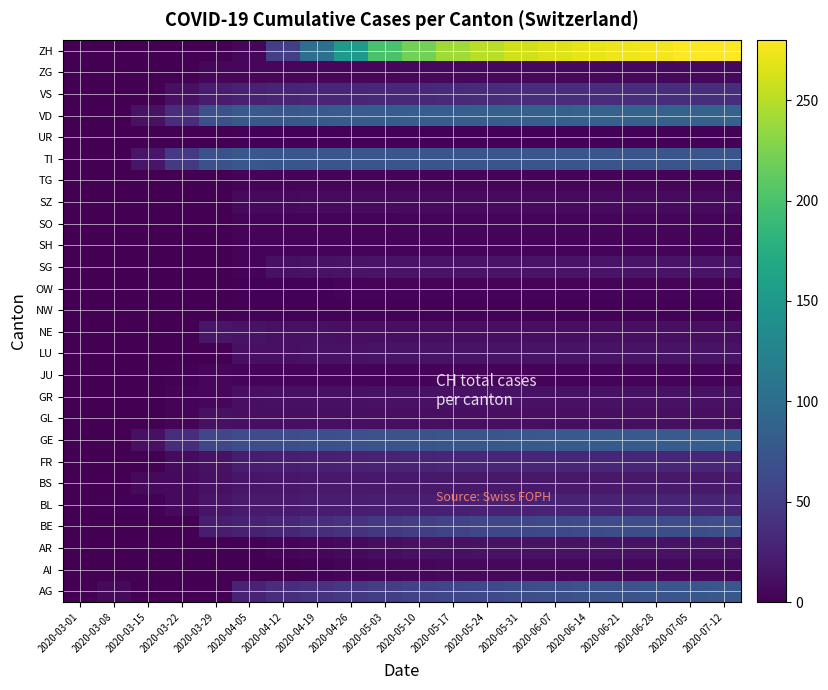

Reading left to right, list all the values displayed in this chart.

AG: 2020-03-01=0	2020-03-08=7	2020-03-15=0	2020-03-22=0	2020-03-29=0	2020-04-05=27	2020-04-12=35	2020-04-19=40	2020-04-26=45	2020-05-03=50	2020-05-10=55	2020-05-17=60	2020-05-24=62	2020-05-31=65	2020-06-07=67	2020-06-14=70	2020-06-21=72	2020-06-28=74	2020-07-05=75	2020-07-12=76
AI: 2020-03-01=0	2020-03-08=0	2020-03-15=0	2020-03-22=0	2020-03-29=0	2020-04-05=0	2020-04-12=1	2020-04-19=2	2020-04-26=3	2020-05-03=4	2020-05-10=5	2020-05-17=6	2020-05-24=6	2020-05-31=6	2020-06-07=6	2020-06-14=6	2020-06-21=6	2020-06-28=6	2020-07-05=6	2020-07-12=6
AR: 2020-03-01=0	2020-03-08=0	2020-03-15=0	2020-03-22=0	2020-03-29=0	2020-04-05=0	2020-04-12=3	2020-04-19=5	2020-04-26=7	2020-05-03=9	2020-05-10=11	2020-05-17=12	2020-05-24=13	2020-05-31=13	2020-06-07=13	2020-06-14=13	2020-06-21=13	2020-06-28=13	2020-07-05=13	2020-07-12=13
BE: 2020-03-01=0	2020-03-08=0	2020-03-15=0	2020-03-22=0	2020-03-29=21	2020-04-05=26	2020-04-12=30	2020-04-19=35	2020-04-26=40	2020-05-03=45	2020-05-10=50	2020-05-17=55	2020-05-24=58	2020-05-31=60	2020-06-07=62	2020-06-14=63	2020-06-21=64	2020-06-28=65	2020-07-05=65	2020-07-12=66
BL: 2020-03-01=0	2020-03-08=2	2020-03-15=2	2020-03-22=7	2020-03-29=15	2020-04-05=19	2020-04-12=19	2020-04-19=21	2020-04-26=22	2020-05-03=23	2020-05-10=24	2020-05-17=25	2020-05-24=26	2020-05-31=26	2020-06-07=27	2020-06-14=27	2020-06-21=27	2020-06-28=28	2020-07-05=28	2020-07-12=28
BS: 2020-03-01=0	2020-03-08=1	2020-03-15=7	2020-03-22=7	2020-03-29=12	2020-04-05=16	2020-04-12=17	2020-04-19=18	2020-04-26=18	2020-05-03=18	2020-05-10=18	2020-05-17=18	2020-05-24=18	2020-05-31=18	2020-06-07=18	2020-06-14=18	2020-06-21=18	2020-06-28=18	2020-07-05=18	2020-07-12=18
FR: 2020-03-01=0	2020-03-08=0	2020-03-15=0	2020-03-22=8	2020-03-29=13	2020-04-05=21	2020-04-12=23	2020-04-19=25	2020-04-26=26	2020-05-03=27	2020-05-10=28	2020-05-17=29	2020-05-24=30	2020-05-31=30	2020-06-07=30	2020-06-14=30	2020-06-21=30	2020-06-28=30	2020-07-05=30	2020-07-12=30
GE: 2020-03-01=0	2020-03-08=0	2020-03-15=12	2020-03-22=36	2020-03-29=59	2020-04-05=64	2020-04-12=65	2020-04-19=67	2020-04-26=68	2020-05-03=70	2020-05-10=72	2020-05-17=74	2020-05-24=75	2020-05-31=76	2020-06-07=77	2020-06-14=78	2020-06-21=78	2020-06-28=79	2020-07-05=79	2020-07-12=80
GL: 2020-03-01=0	2020-03-08=0	2020-03-15=0	2020-03-22=3	2020-03-29=11	2020-04-05=10	2020-04-12=10	2020-04-19=10	2020-04-26=10	2020-05-03=10	2020-05-10=10	2020-05-17=10	2020-05-24=10	2020-05-31=10	2020-06-07=10	2020-06-14=10	2020-06-21=10	2020-06-28=10	2020-07-05=10	2020-07-12=10
GR: 2020-03-01=0	2020-03-08=0	2020-03-15=1	2020-03-22=3	2020-03-29=5	2020-04-05=10	2020-04-12=11	2020-04-19=12	2020-04-26=12	2020-05-03=13	2020-05-10=13	2020-05-17=13	2020-05-24=13	2020-05-31=13	2020-06-07=13	2020-06-14=13	2020-06-21=13	2020-06-28=13	2020-07-05=13	2020-07-12=13
JU: 2020-03-01=0	2020-03-08=0	2020-03-15=0	2020-03-22=2	2020-03-29=5	2020-04-05=3	2020-04-12=3	2020-04-19=3	2020-04-26=3	2020-05-03=3	2020-05-10=3	2020-05-17=3	2020-05-24=3	2020-05-31=3	2020-06-07=3	2020-06-14=3	2020-06-21=3	2020-06-28=3	2020-07-05=3	2020-07-12=3
LU: 2020-03-01=0	2020-03-08=0	2020-03-15=0	2020-03-22=0	2020-03-29=0	2020-04-05=12	2020-04-12=12	2020-04-19=13	2020-04-26=13	2020-05-03=14	2020-05-10=14	2020-05-17=14	2020-05-24=14	2020-05-31=14	2020-06-07=14	2020-06-14=14	2020-06-21=14	2020-06-28=14	2020-07-05=14	2020-07-12=14
NE: 2020-03-01=0	2020-03-08=0	2020-03-15=0	2020-03-22=0	2020-03-29=16	2020-04-05=14	2020-04-12=12	2020-04-19=11	2020-04-26=10	2020-05-03=10	2020-05-10=10	2020-05-17=10	2020-05-24=10	2020-05-31=10	2020-06-07=10	2020-06-14=10	2020-06-21=10	2020-06-28=10	2020-07-05=10	2020-07-12=10
NW: 2020-03-01=0	2020-03-08=0	2020-03-15=0	2020-03-22=0	2020-03-29=0	2020-04-05=2	2020-04-12=2	2020-04-19=2	2020-04-26=2	2020-05-03=2	2020-05-10=2	2020-05-17=2	2020-05-24=2	2020-05-31=2	2020-06-07=2	2020-06-14=2	2020-06-21=2	2020-06-28=2	2020-07-05=2	2020-07-12=2
OW: 2020-03-01=0	2020-03-08=0	2020-03-15=0	2020-03-22=0	2020-03-29=0	2020-04-05=2	2020-04-12=2	2020-04-19=2	2020-04-26=3	2020-05-03=3	2020-05-10=3	2020-05-17=3	2020-05-24=3	2020-05-31=3	2020-06-07=3	2020-06-14=3	2020-06-21=3	2020-06-28=3	2020-07-05=3	2020-07-12=3
SG: 2020-03-01=0	2020-03-08=0	2020-03-15=0	2020-03-22=0	2020-03-29=1	2020-04-05=3	2020-04-12=12	2020-04-19=13	2020-04-26=14	2020-05-03=15	2020-05-10=15	2020-05-17=15	2020-05-24=15	2020-05-31=15	2020-06-07=15	2020-06-14=15	2020-06-21=15	2020-06-28=15	2020-07-05=15	2020-07-12=15
SH: 2020-03-01=0	2020-03-08=0	2020-03-15=0	2020-03-22=0	2020-03-29=1	2020-04-05=3	2020-04-12=3	2020-04-19=3	2020-04-26=3	2020-05-03=3	2020-05-10=3	2020-05-17=3	2020-05-24=3	2020-05-31=3	2020-06-07=3	2020-06-14=3	2020-06-21=3	2020-06-28=3	2020-07-05=3	2020-07-12=3
SO: 2020-03-01=0	2020-03-08=0	2020-03-15=0	2020-03-22=0	2020-03-29=0	2020-04-05=3	2020-04-12=3	2020-04-19=3	2020-04-26=3	2020-05-03=3	2020-05-10=4	2020-05-17=4	2020-05-24=4	2020-05-31=4	2020-06-07=4	2020-06-14=4	2020-06-21=4	2020-06-28=4	2020-07-05=4	2020-07-12=4
SZ: 2020-03-01=0	2020-03-08=0	2020-03-15=0	2020-03-22=0	2020-03-29=0	2020-04-05=7	2020-04-12=7	2020-04-19=8	2020-04-26=8	2020-05-03=8	2020-05-10=8	2020-05-17=8	2020-05-24=8	2020-05-31=8	2020-06-07=8	2020-06-14=8	2020-06-21=8	2020-06-28=8	2020-07-05=8	2020-07-12=8
TG: 2020-03-01=0	2020-03-08=0	2020-03-15=0	2020-03-22=0	2020-03-29=0	2020-04-05=3	2020-04-12=3	2020-04-19=3	2020-04-26=3	2020-05-03=3	2020-05-10=3	2020-05-17=3	2020-05-24=3	2020-05-31=3	2020-06-07=3	2020-06-14=3	2020-06-21=3	2020-06-28=3	2020-07-05=3	2020-07-12=3
TI: 2020-03-01=0	2020-03-08=0	2020-03-15=16	2020-03-22=46	2020-03-29=69	2020-04-05=76	2020-04-12=75	2020-04-19=74	2020-04-26=74	2020-05-03=74	2020-05-10=74	2020-05-17=74	2020-05-24=74	2020-05-31=74	2020-06-07=74	2020-06-14=74	2020-06-21=74	2020-06-28=74	2020-07-05=74	2020-07-12=74
UR: 2020-03-01=0	2020-03-08=0	2020-03-15=0	2020-03-22=0	2020-03-29=0	2020-04-05=2	2020-04-12=2	2020-04-19=2	2020-04-26=2	2020-05-03=2	2020-05-10=2	2020-05-17=2	2020-05-24=2	2020-05-31=2	2020-06-07=2	2020-06-14=2	2020-06-21=2	2020-06-28=2	2020-07-05=2	2020-07-12=2
VD: 2020-03-01=0	2020-03-08=1	2020-03-15=13	2020-03-22=36	2020-03-29=69	2020-04-05=77	2020-04-12=76	2020-04-19=78	2020-04-26=79	2020-05-03=80	2020-05-10=81	2020-05-17=82	2020-05-24=83	2020-05-31=84	2020-06-07=85	2020-06-14=86	2020-06-21=87	2020-06-28=87	2020-07-05=87	2020-07-12=88
VS: 2020-03-01=0	2020-03-08=1	2020-03-15=1	2020-03-22=11	2020-03-29=22	2020-04-05=26	2020-04-12=28	2020-04-19=29	2020-04-26=30	2020-05-03=31	2020-05-10=32	2020-05-17=33	2020-05-24=34	2020-05-31=35	2020-06-07=35	2020-06-14=36	2020-06-21=36	2020-06-28=37	2020-07-05=37	2020-07-12=37
ZG: 2020-03-01=0	2020-03-08=0	2020-03-15=0	2020-03-22=0	2020-03-29=5	2020-04-05=5	2020-04-12=5	2020-04-19=5	2020-04-26=5	2020-05-03=5	2020-05-10=6	2020-05-17=6	2020-05-24=6	2020-05-31=6	2020-06-07=6	2020-06-14=6	2020-06-21=6	2020-06-28=6	2020-07-05=6	2020-07-12=6
ZH: 2020-03-01=0	2020-03-08=0	2020-03-15=0	2020-03-22=0	2020-03-29=0	2020-04-05=5	2020-04-12=51	2020-04-19=100	2020-04-26=150	2020-05-03=200	2020-05-10=220	2020-05-17=240	2020-05-24=250	2020-05-31=260	2020-06-07=265	2020-06-14=270	2020-06-21=273	2020-06-28=275	2020-07-05=278	2020-07-12=280